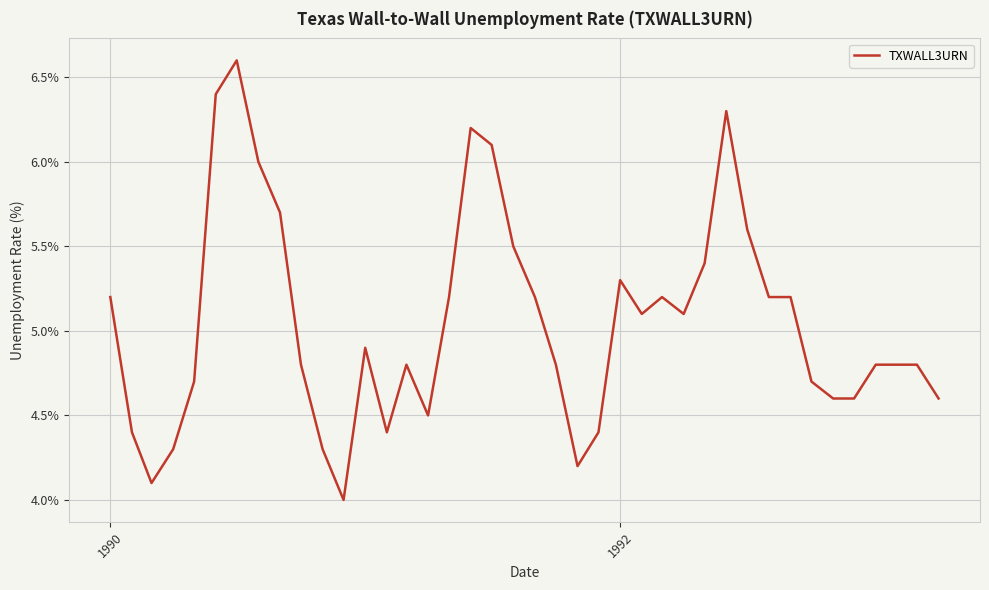

What is the smallest value displayed?

4.0